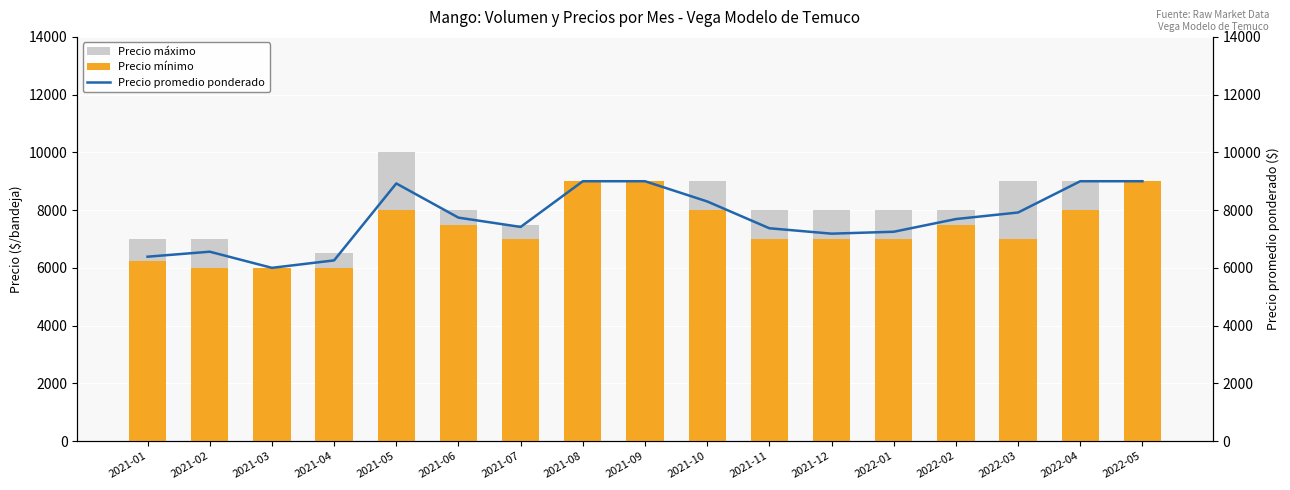

What is the minimum value for Precio máximo?

6000